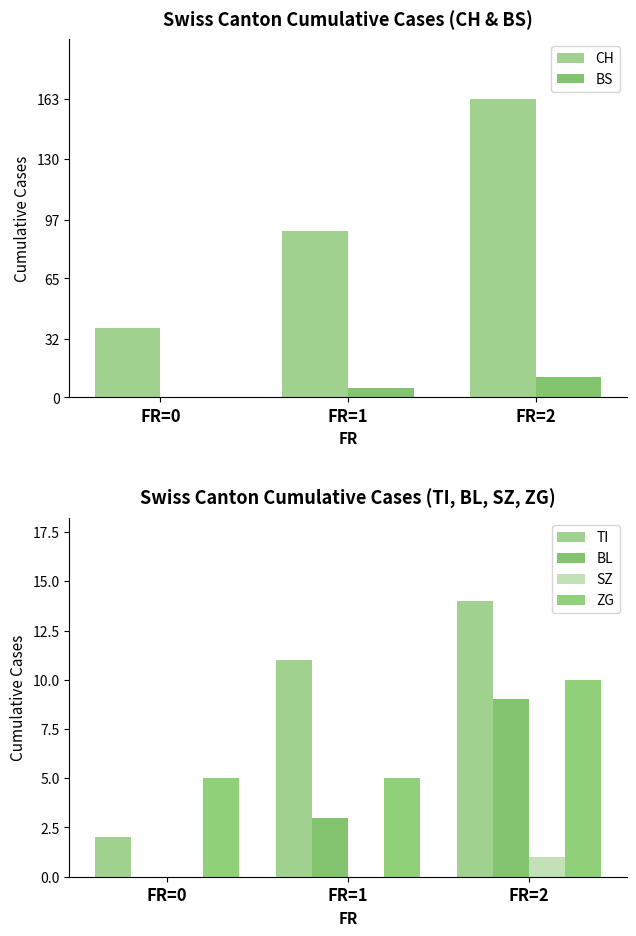

What value does the CH series have at FR=0, to the nearest 50?

50